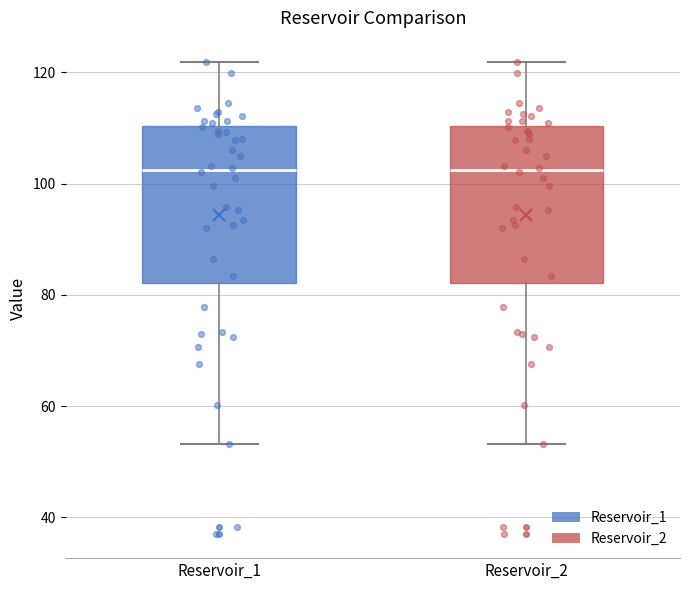

Reading left to right, read every box against the y-axis: the position of its median line, the range the box covers, and the ends of its whiskers. The values are not printed on the chart, so give them approximately, as read against the axis.

Reservoir_1: median 102, box 82 to 110, whiskers 54 to 122
Reservoir_2: median 102, box 82 to 110, whiskers 54 to 122